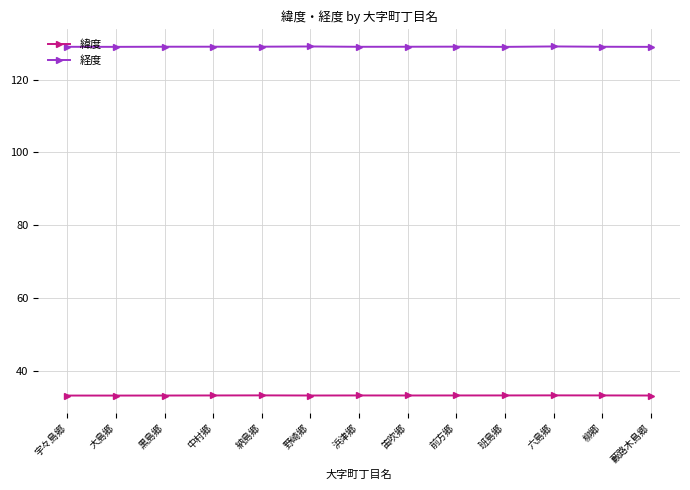

Rank the series at 笛吹郷 from highest to lowest value.

経度, 緯度